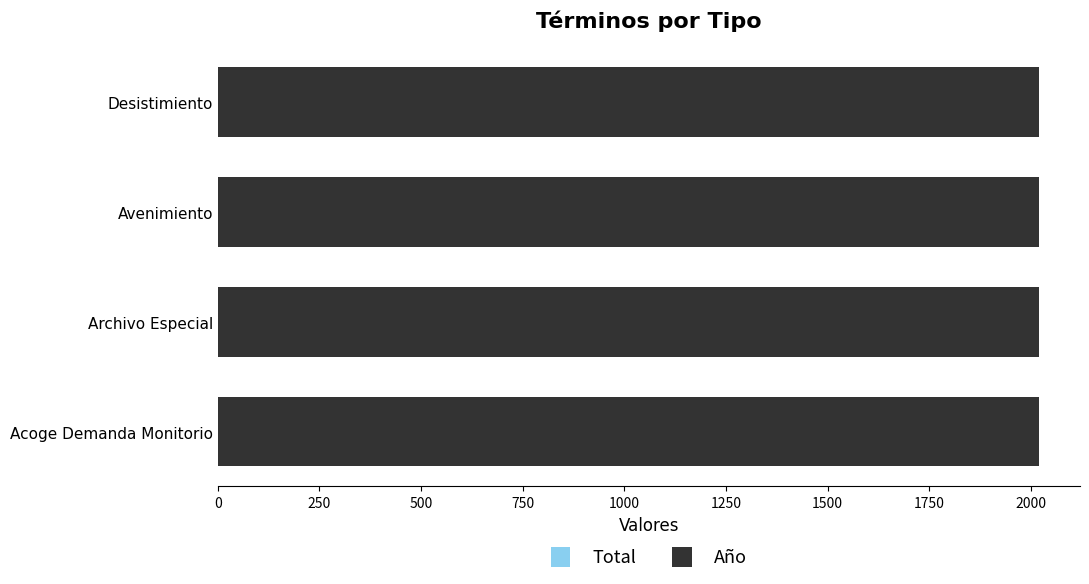

List the labels in order of Año value, largest first.

Acoge Demanda Monitorio, Archivo Especial, Avenimiento, Desistimiento